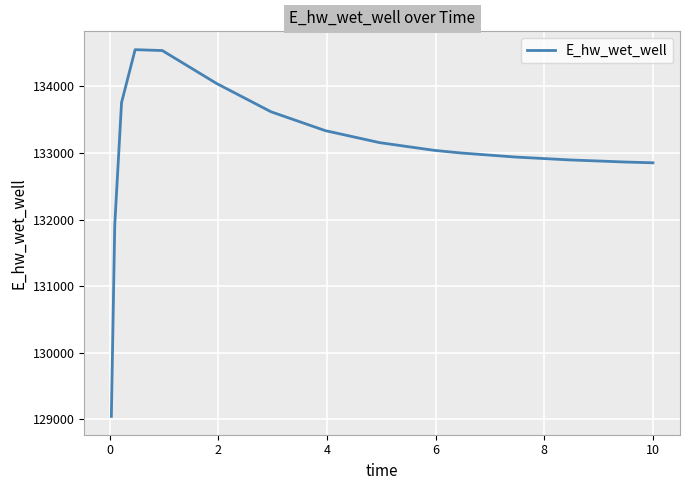

What is the minimum value shown in the chart?

129041.9